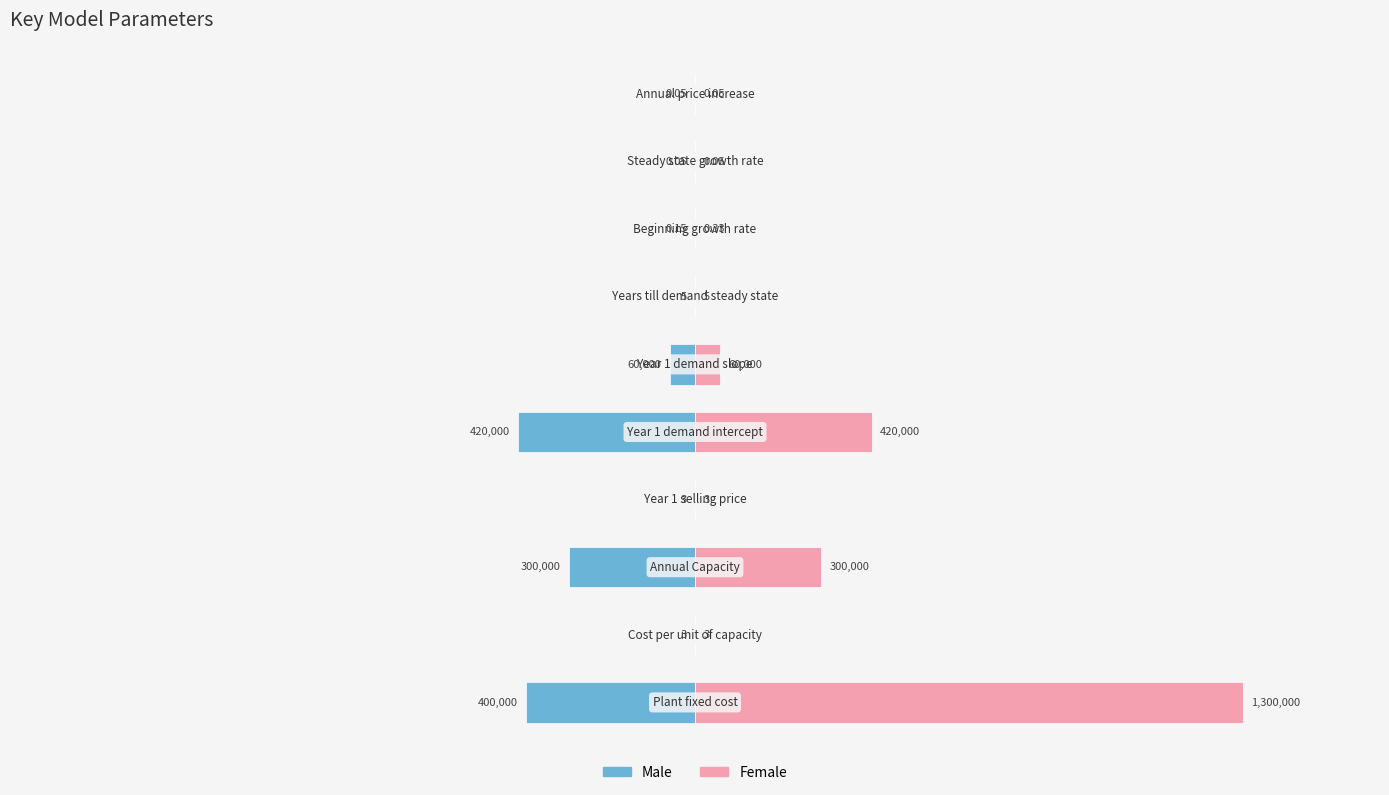

What are all the series names shown in the legend?

Male, Female